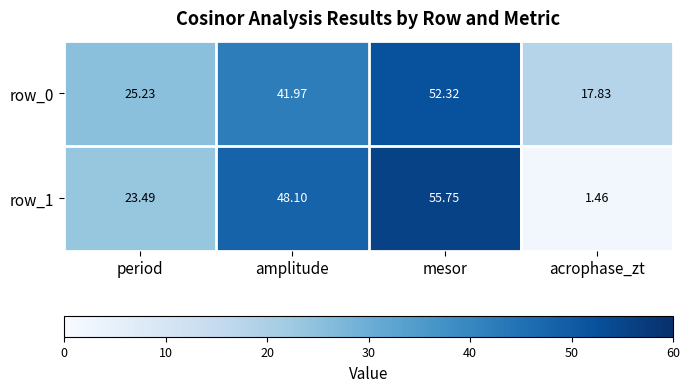

What is the spread (max minus min) of values at period?

1.7